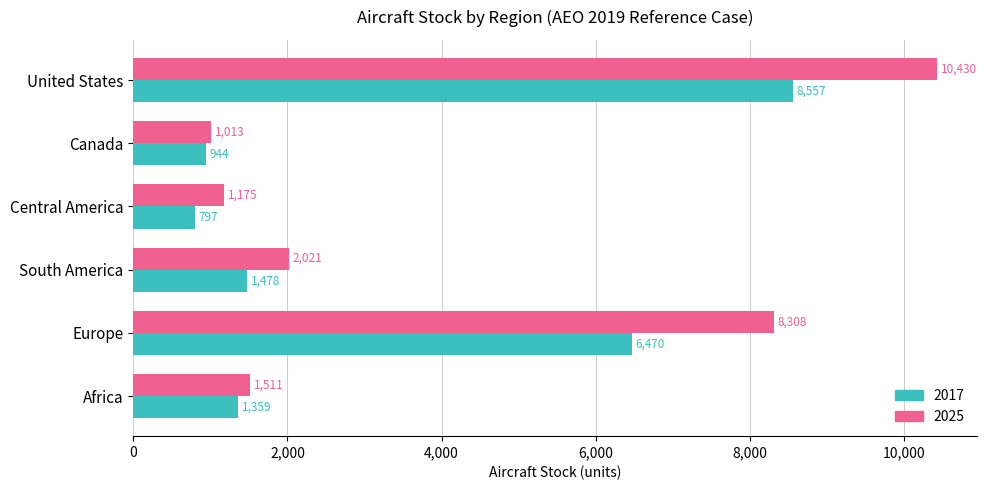

Is the value of 2017 at Canada greater than the value of 2025 at South America?

No